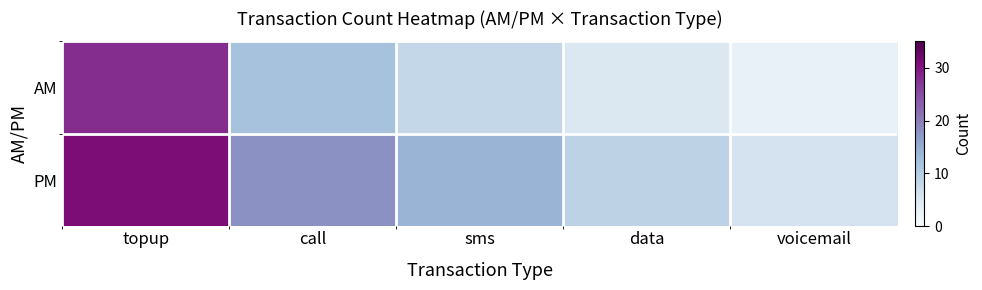

List the series in order of their overall mean, lowest first.

AM, PM